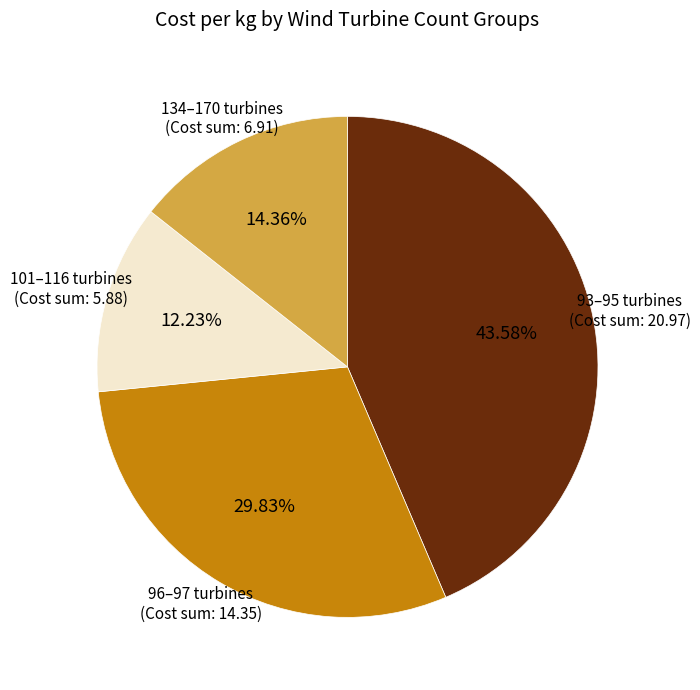

Rank the categories by value from lowest to highest.

101–116 turbines, 134–170 turbines, 96–97 turbines, 93–95 turbines